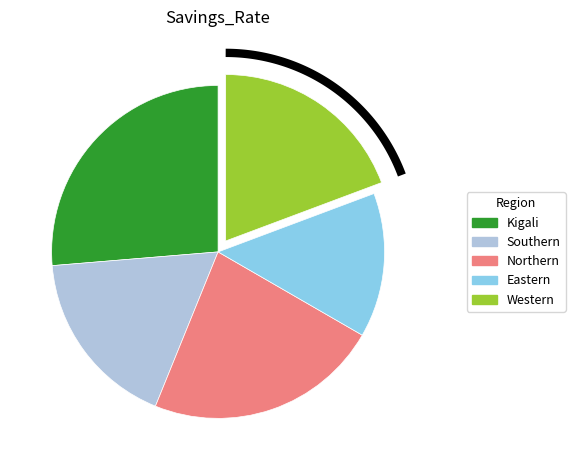

Which slice is the largest?

Kigali